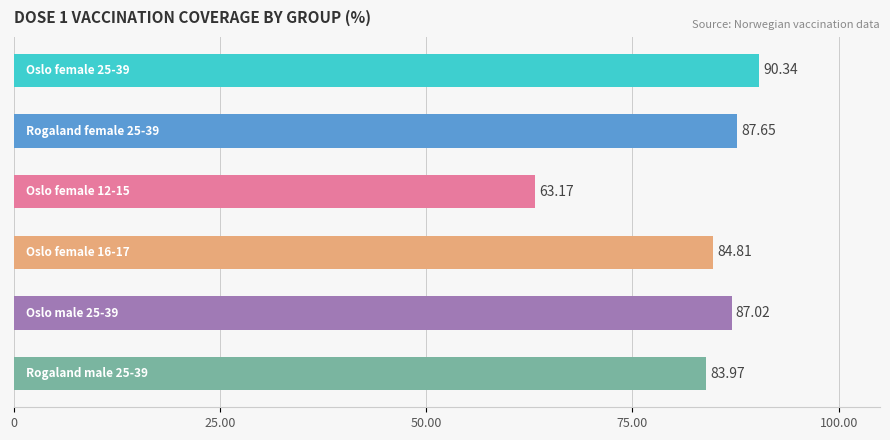

What is the average value?

82.8